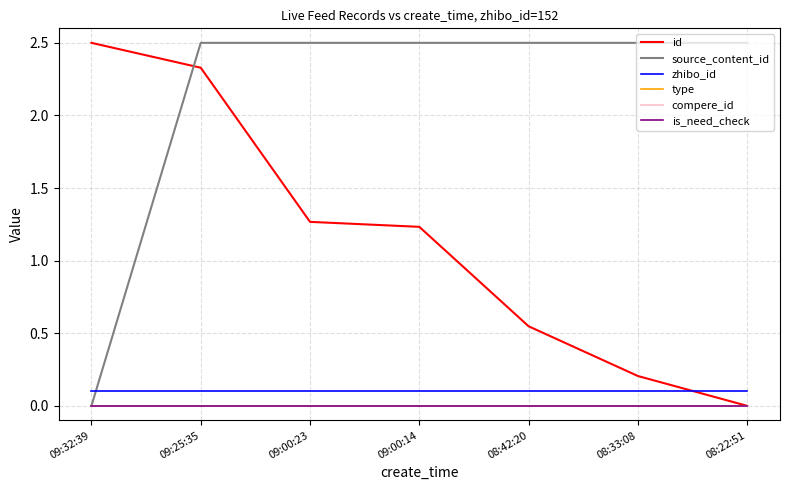

Is the value of zhibo_id at 08:22:51 greater than the value of source_content_id at 09:00:23?

No